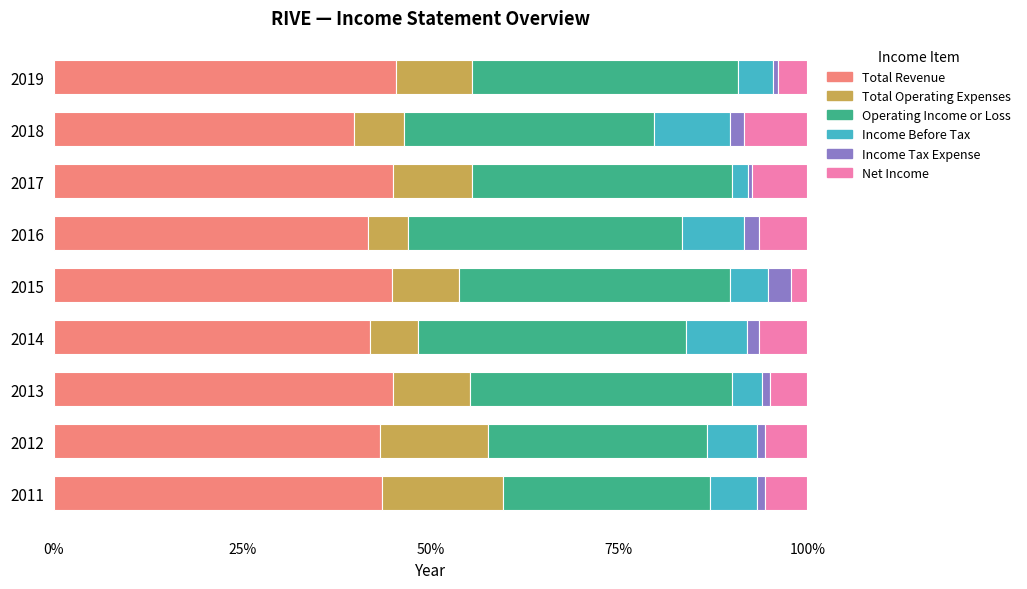

The Total Revenue series shows 43.3 at 2012. True or false?

True